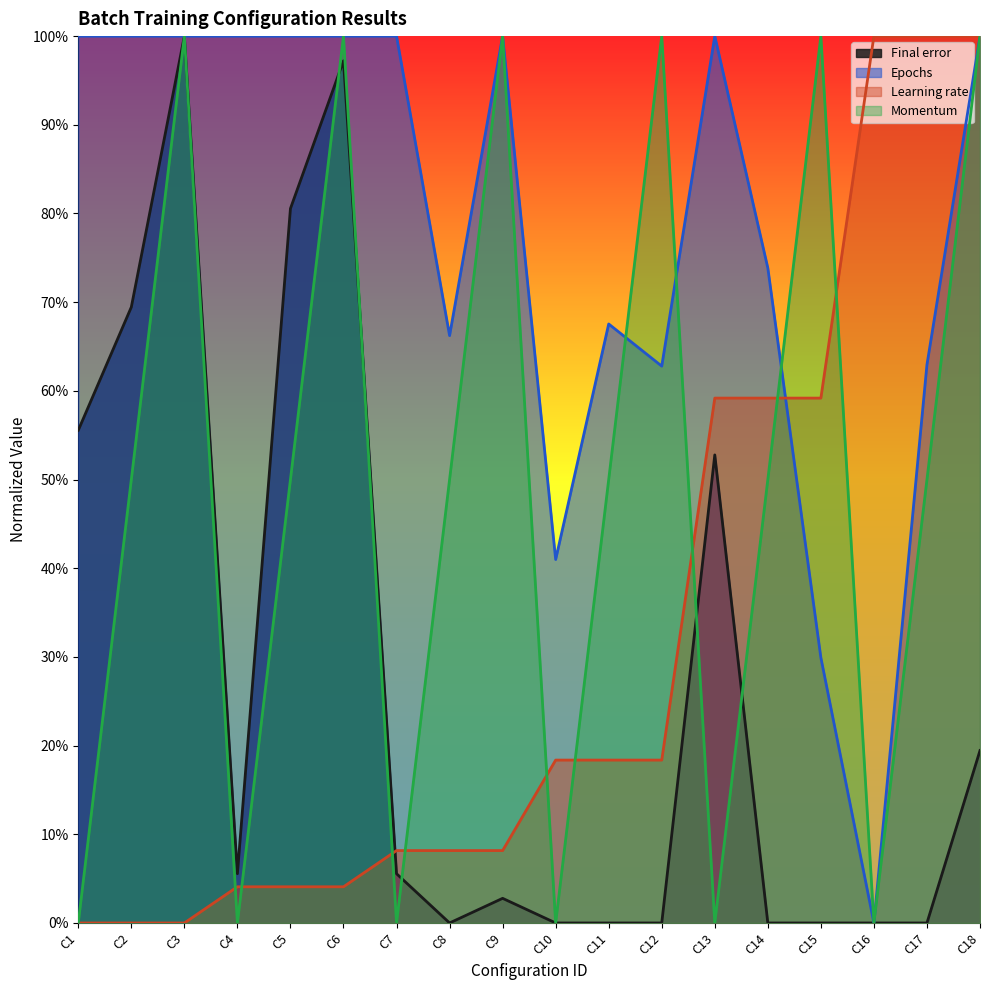

Count the Momentum values in the range 0 to 1.

18